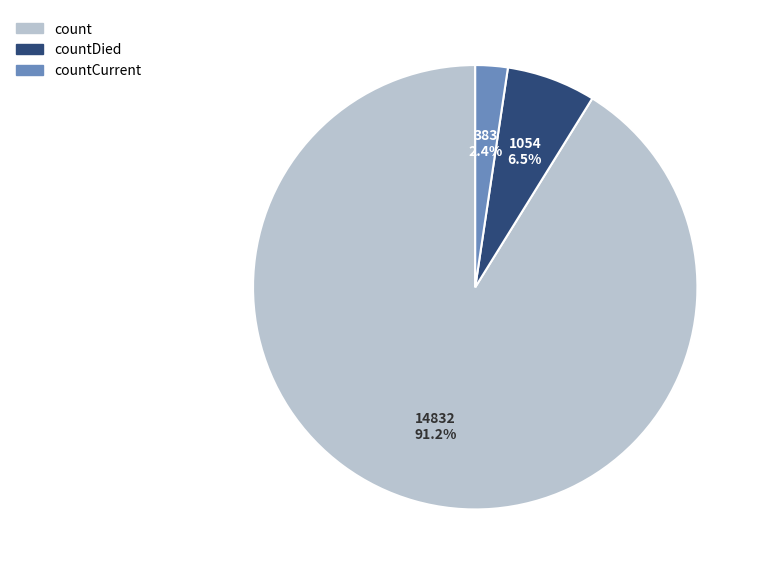

How many segments does this pie chart have?

3